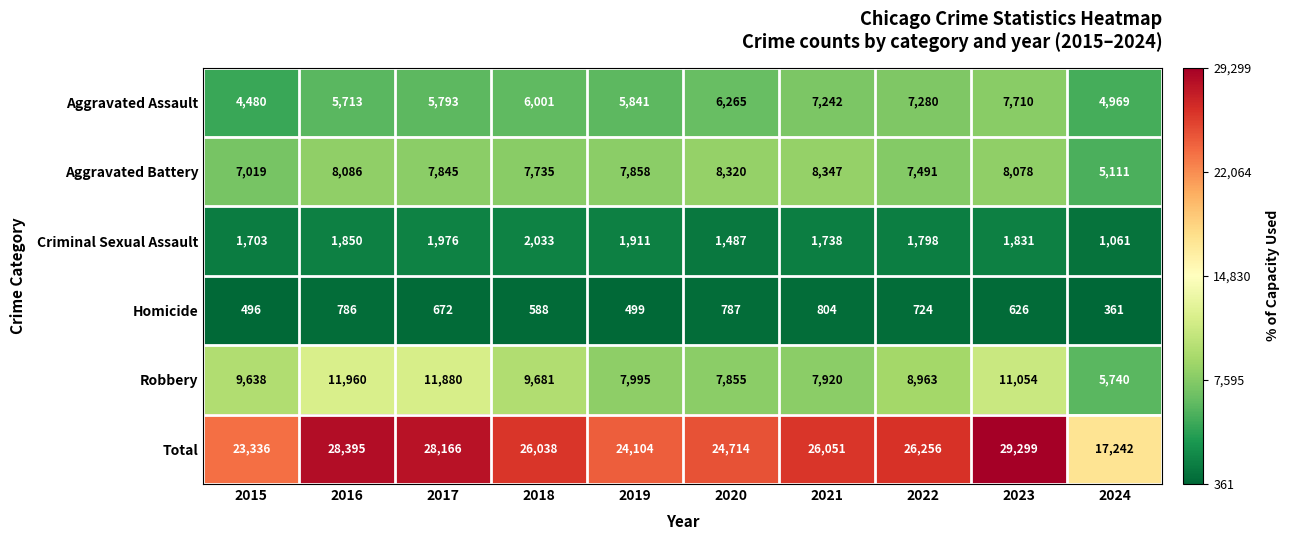

The Aggravated Assault series shows 4969 at 2024. True or false?

True